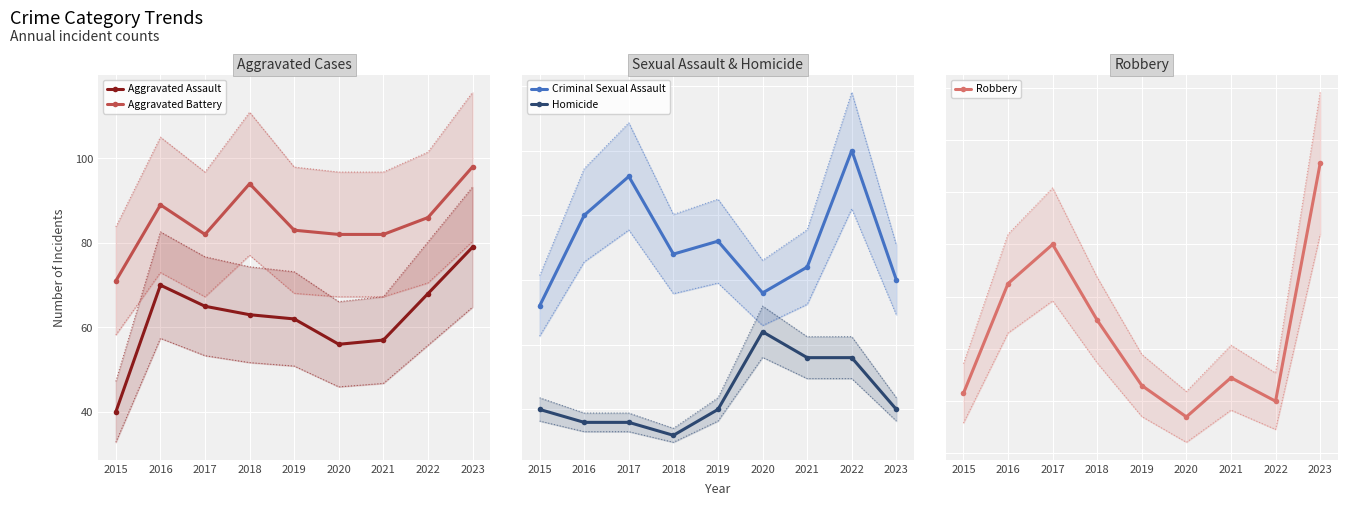

Rank the series at 2017 from lowest to highest value.

Homicide, Criminal Sexual Assault, Aggravated Assault, Aggravated Battery, Robbery